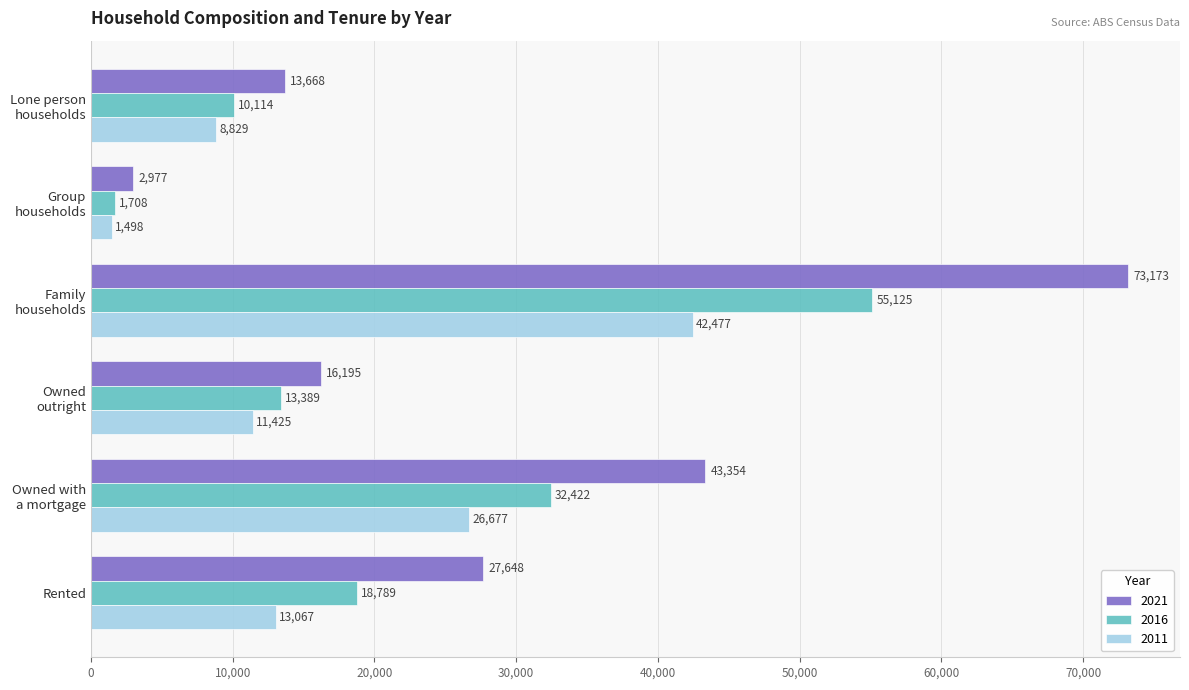

What is the difference between the maximum and second lowest values in the 2011 series?

33648